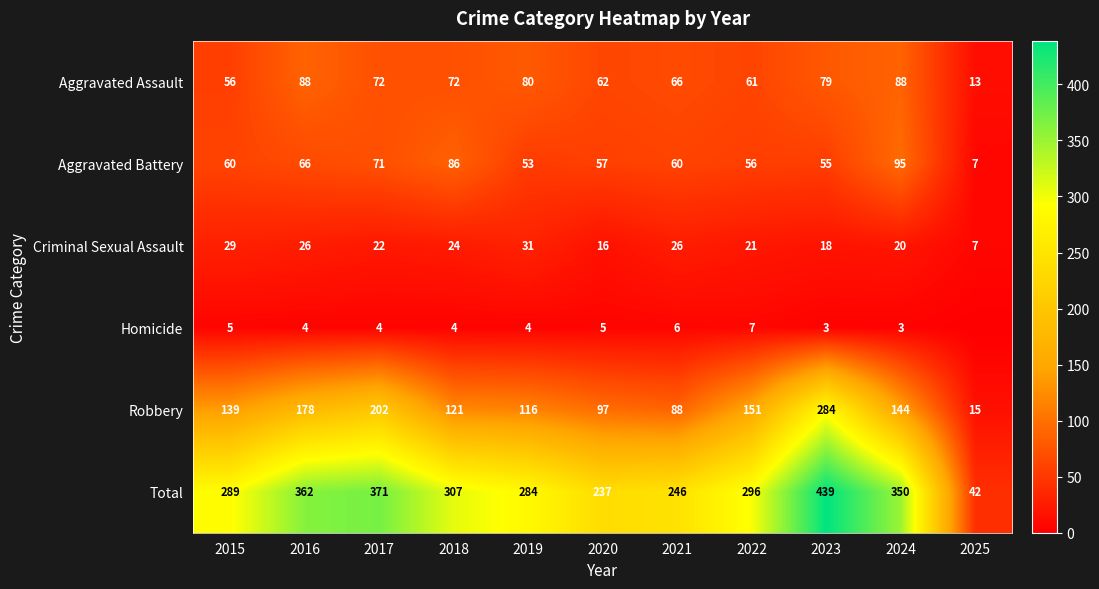

Read the Total value at 2023, to the nearest 10.

440